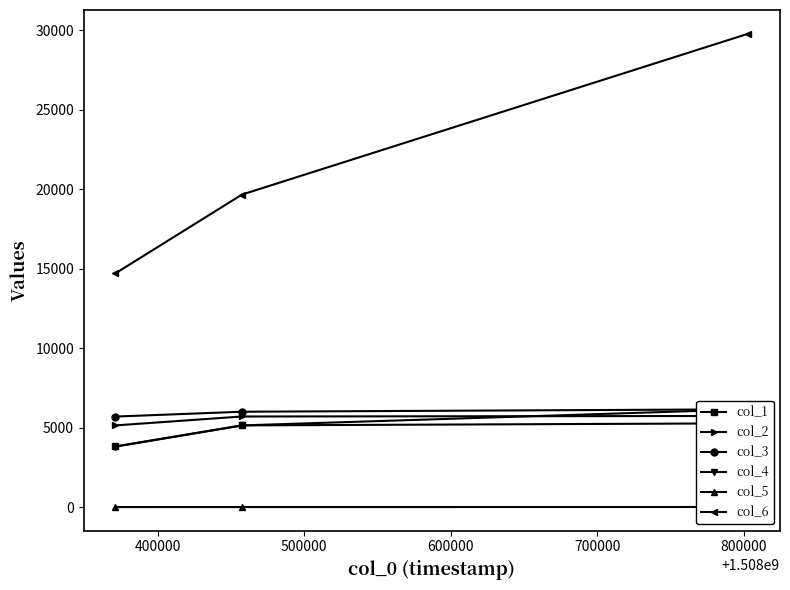

What is the minimum value for col_6?

14700.8